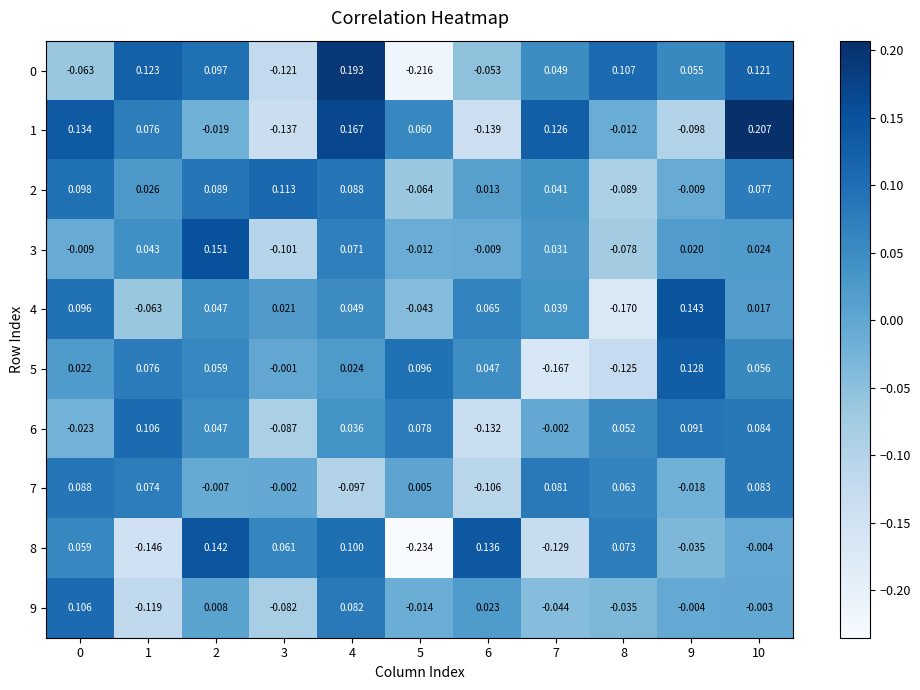

Is the value of 1 at 2 greater than the value of 4 at 3?

No